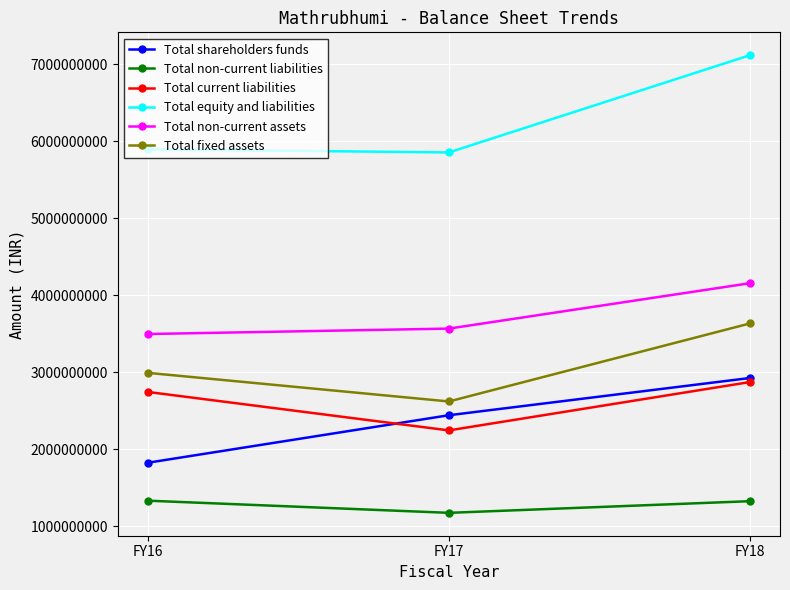

How many data points in Total current liabilities are above 2742769560?

2